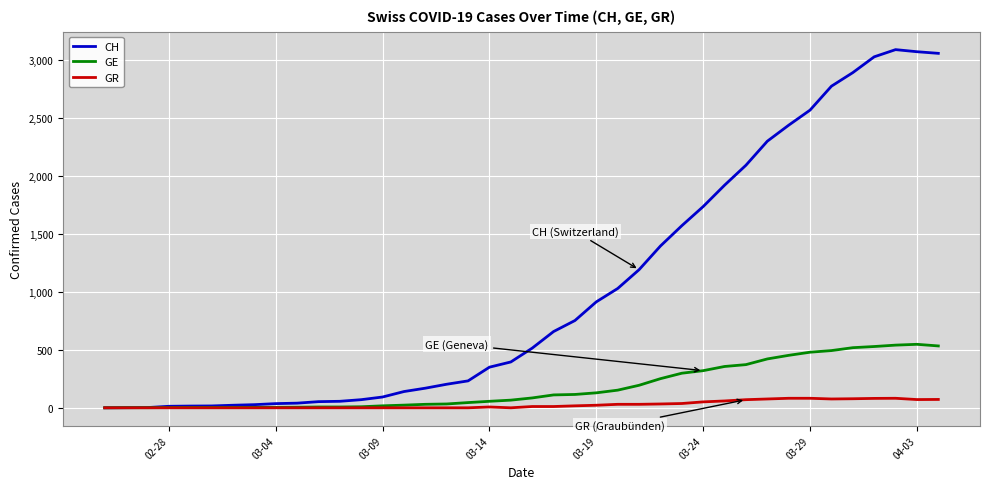

List the series in order of their overall mean, lowest first.

GR, GE, CH